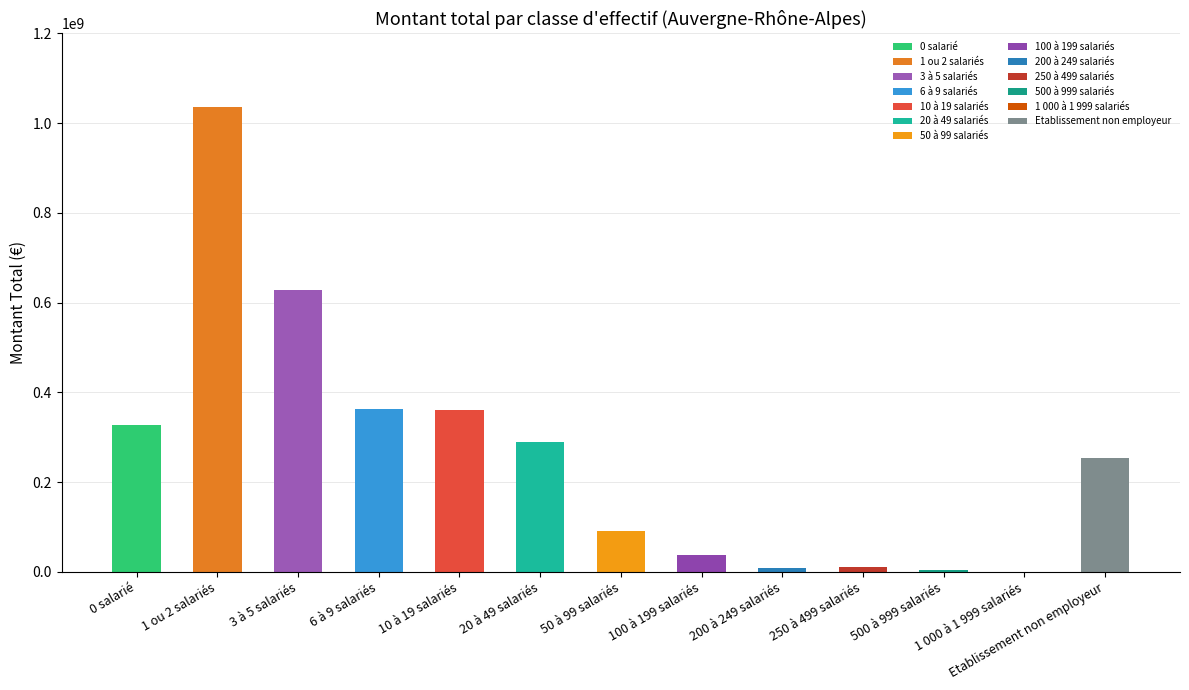

How many categories are shown in the chart?

13